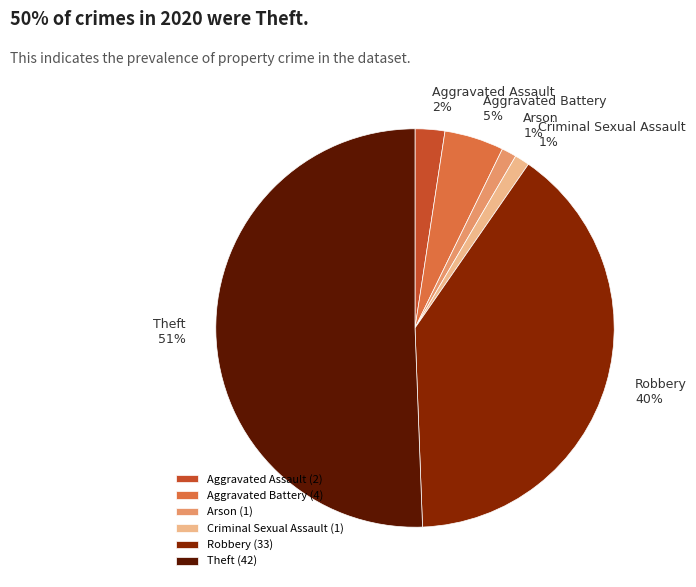

To the nearest percent, what is the average slice percentage?

17%